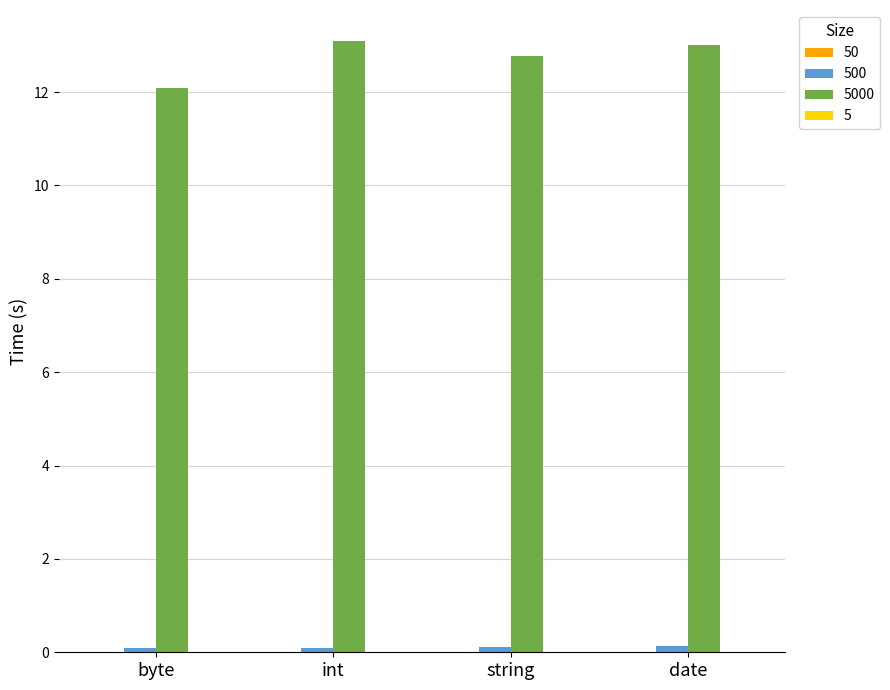

What is the greatest value displayed?

13.1